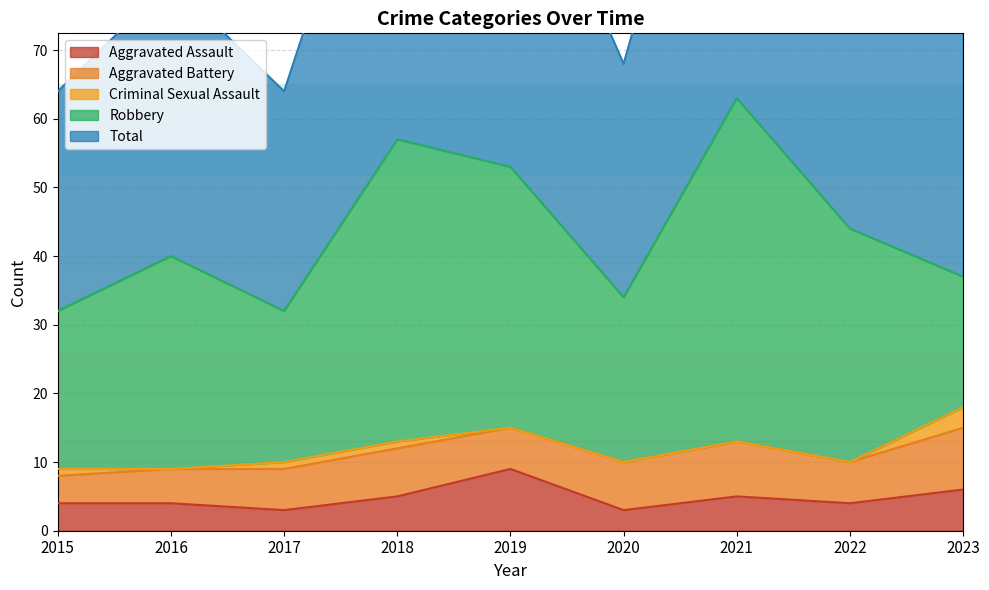

How many interior local peaks does the Total series have?

3